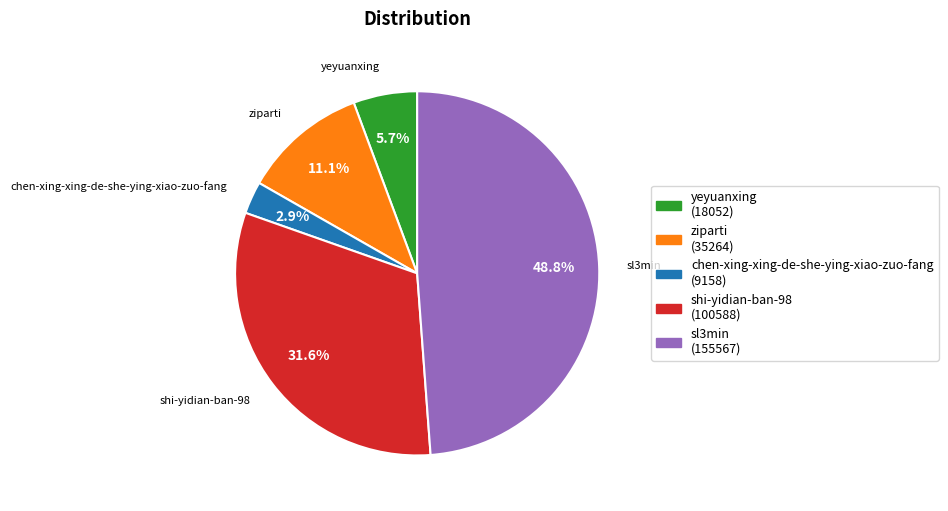

Do ziparti and chen-xing-xing-de-she-ying-xiao-zuo-fang together represent more than half of the pie?

No